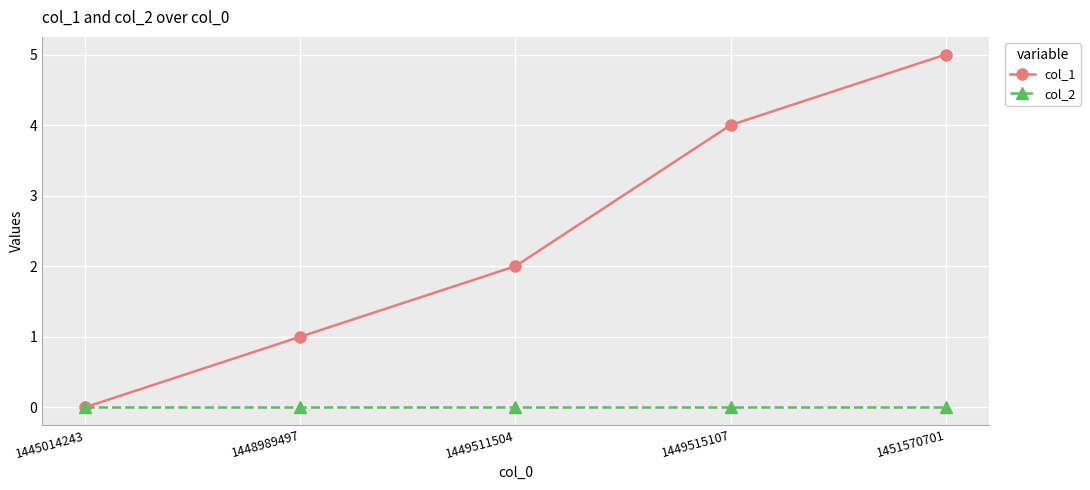

What are all the series names shown in the legend?

col_1, col_2